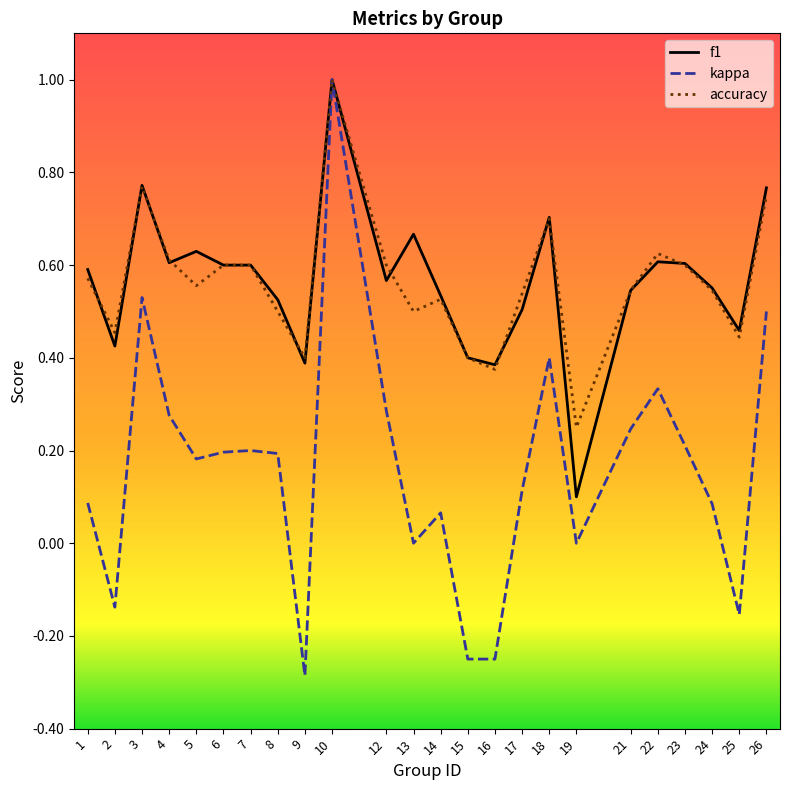

What is the total value across all series at 7?

1.4